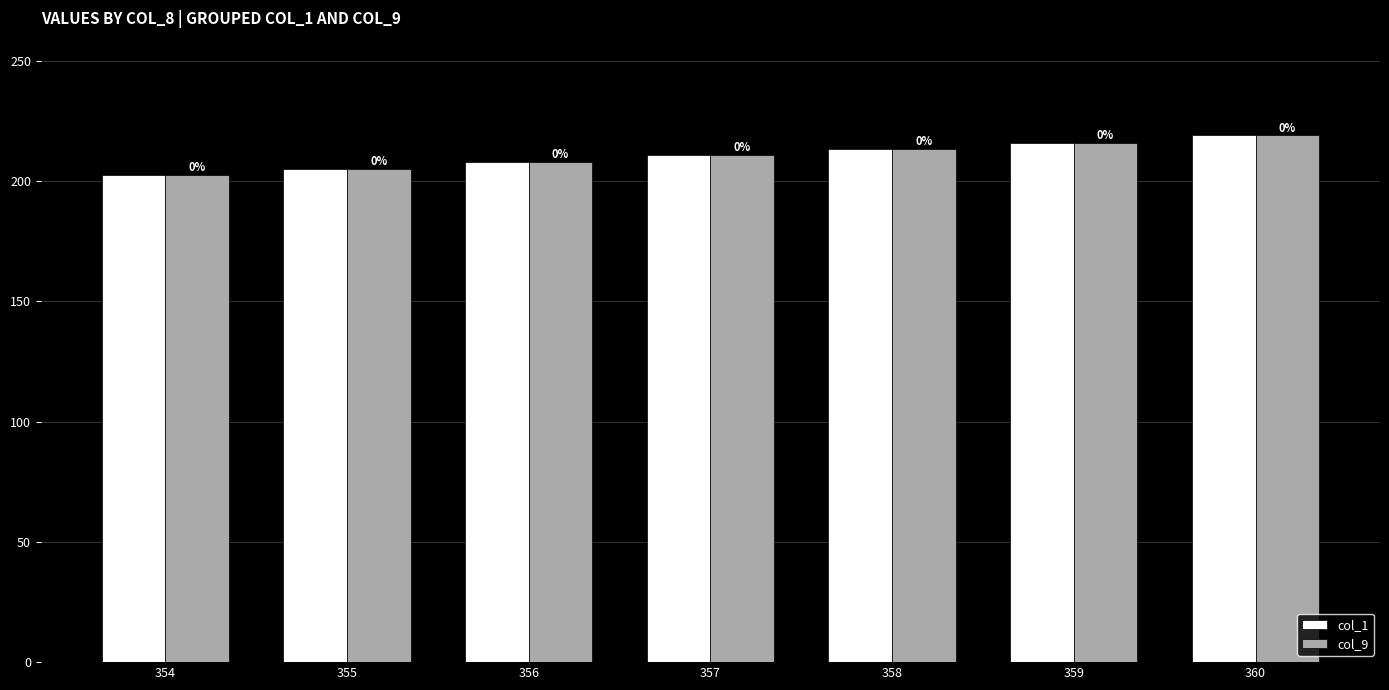

How many groups of bars are there?

7